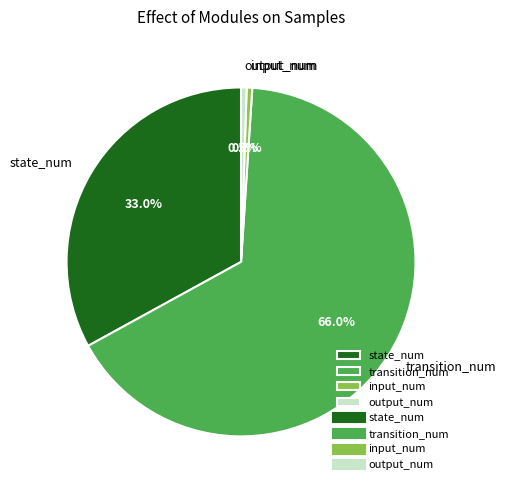

To the nearest percent, what is the average slice percentage?

25%